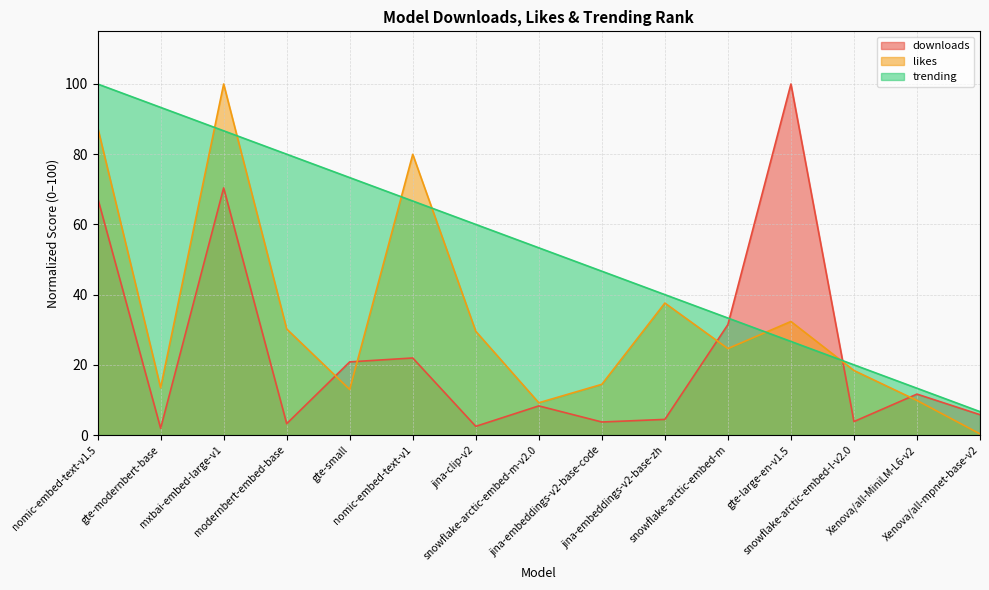

Reading left to right, what are all the values shown in this chart?

downloads: 67.6	1.9	70.4	3.2	20.8	22.0	2.5	8.3	3.7	4.5	31.5	100.0	3.8	11.7	5.8
likes: 87.7	13.5	100.0	30.2	13.0	80.0	29.6	9.2	14.4	37.6	24.6	32.3	18.4	9.9	0.3
trending: 100.0	93.3	86.7	80.0	73.3	66.7	60.0	53.3	46.7	40.0	33.3	26.7	20.0	13.3	6.7